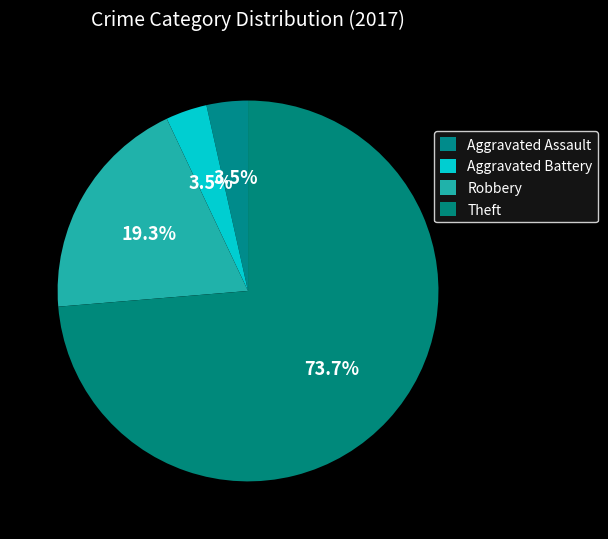

What is the total percentage of Aggravated Battery and Aggravated Assault?

7.0%